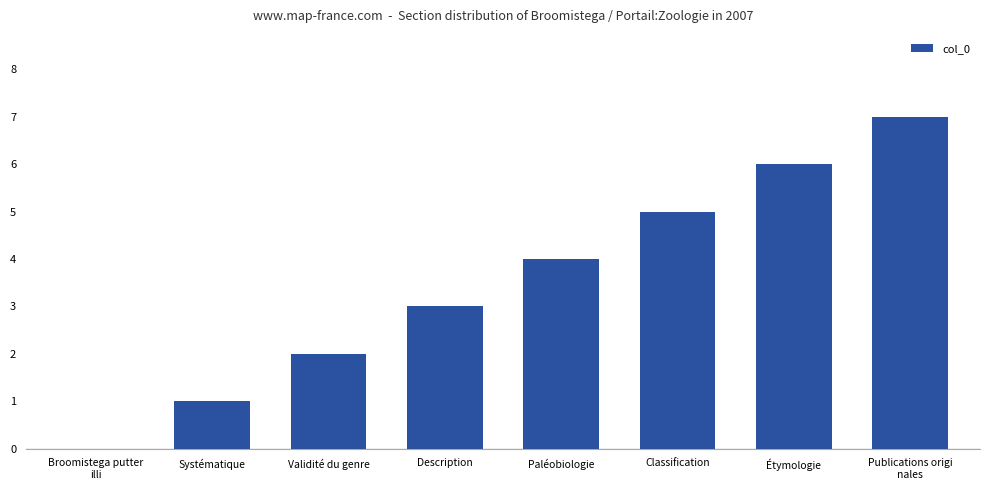

Between Description and Paléobiologie, which is larger?

Paléobiologie